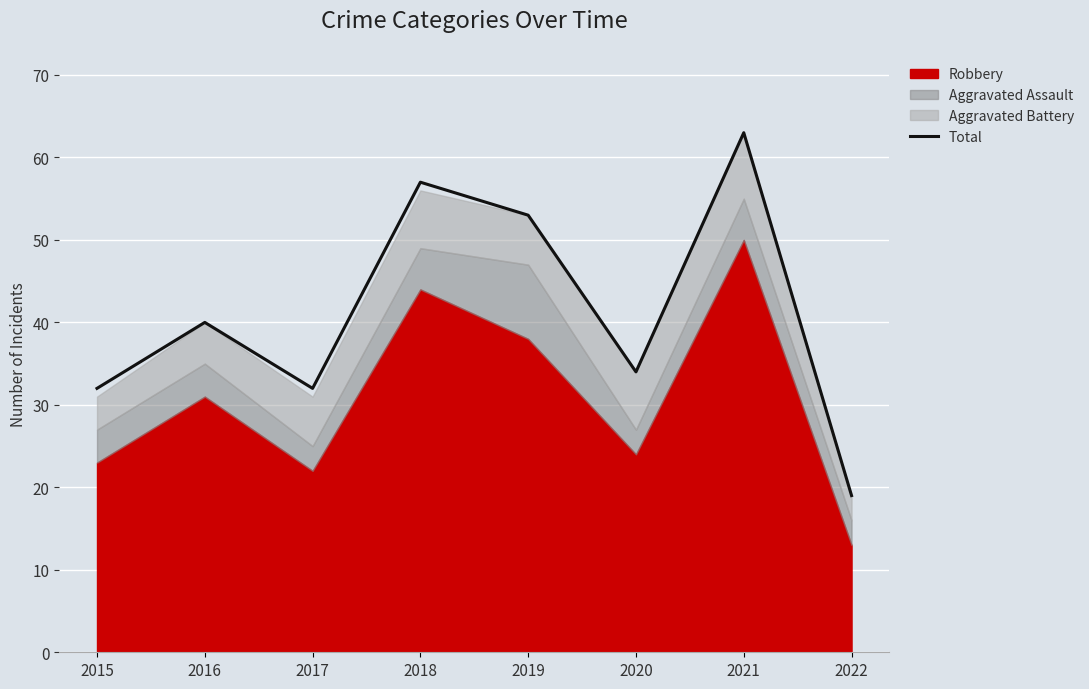

Which label corresponds to the largest value in the chart?

2021